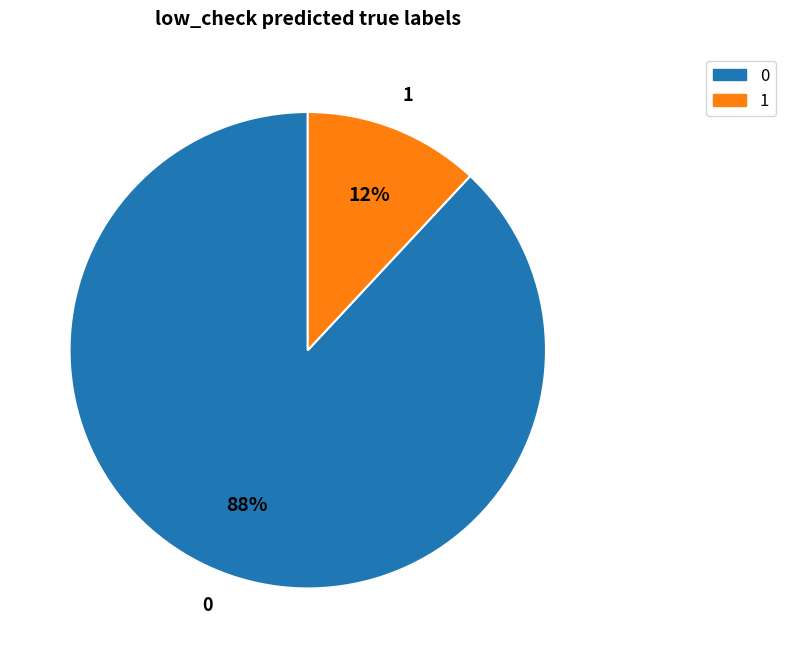

To the nearest percent, what is the difference between the largest and smallest slice percentages?

76%